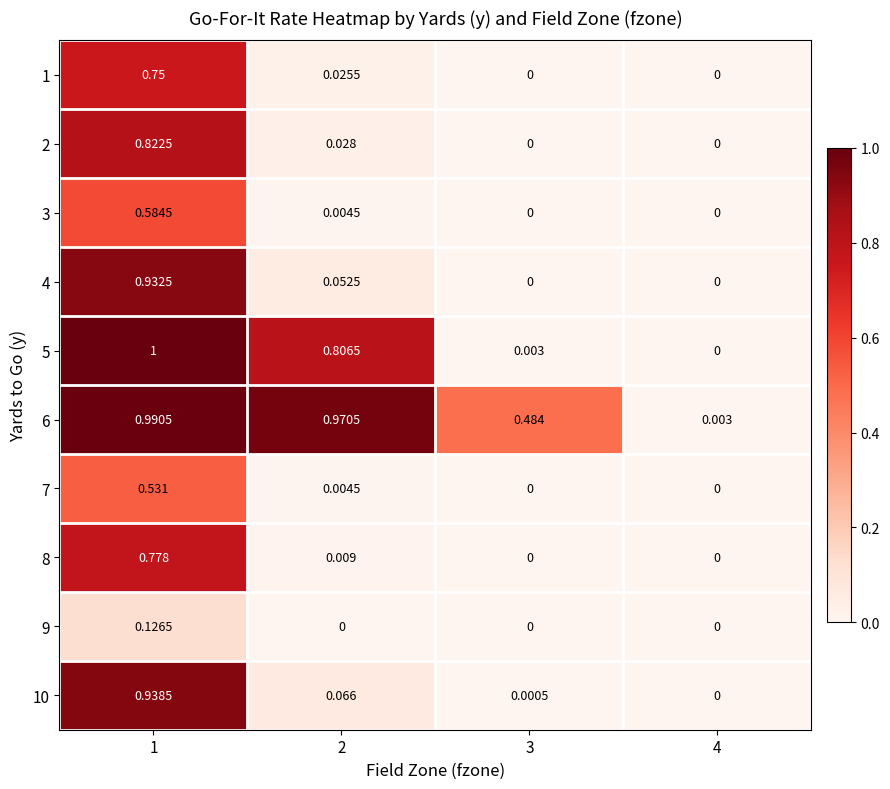

Between 2 and 4, which series saw the biggest shift?

6